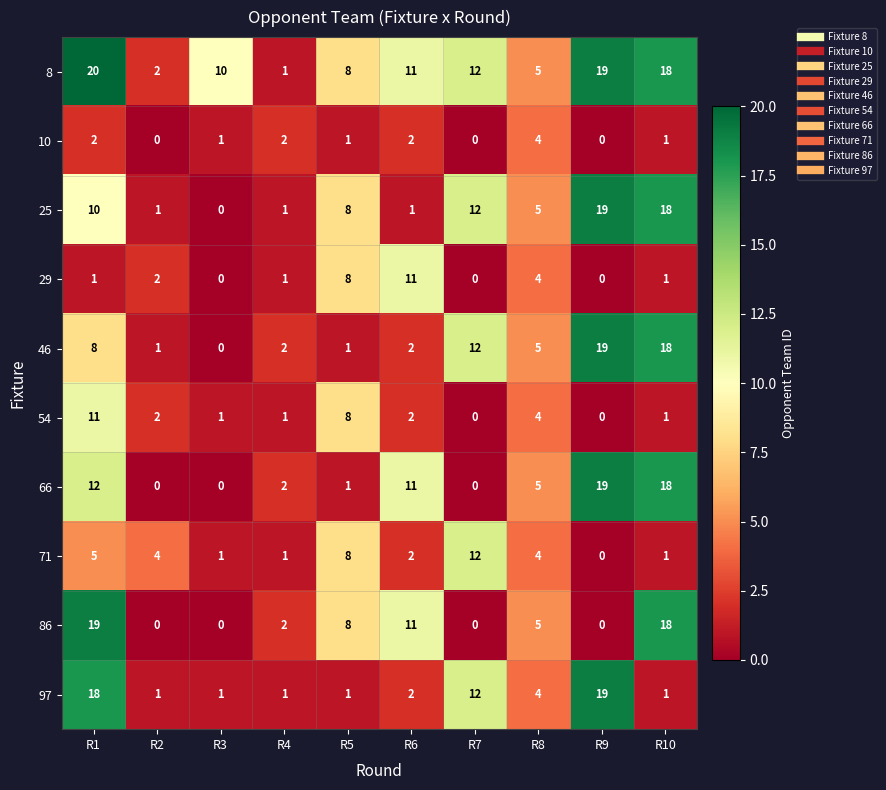

Is the value of 10 at R9 greater than the value of 54 at R10?

No